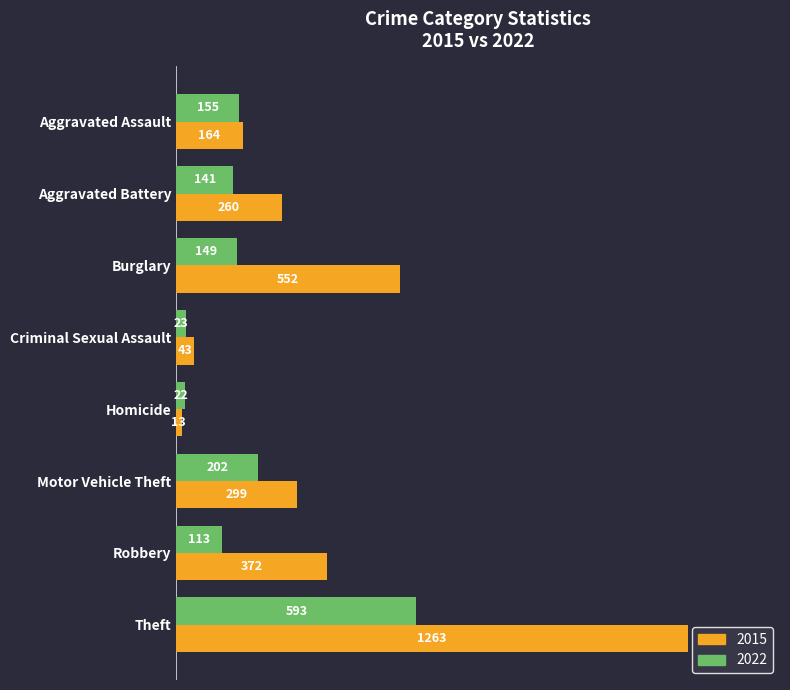

True or false: 2022 has a value of 149 at Burglary.

True